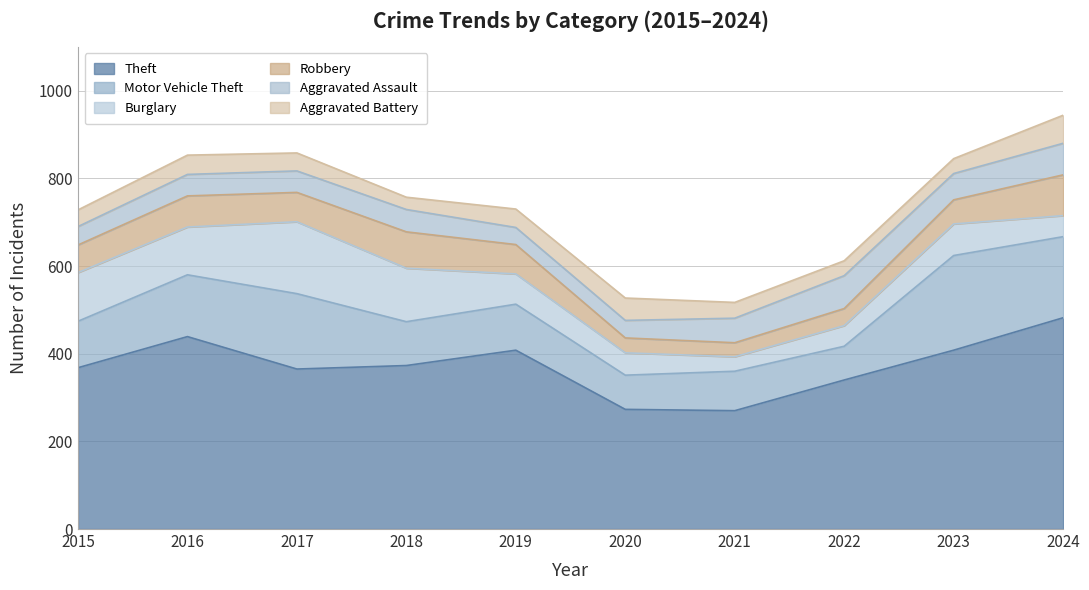

What is the value of the Burglary point at the 2nd from the left?

109